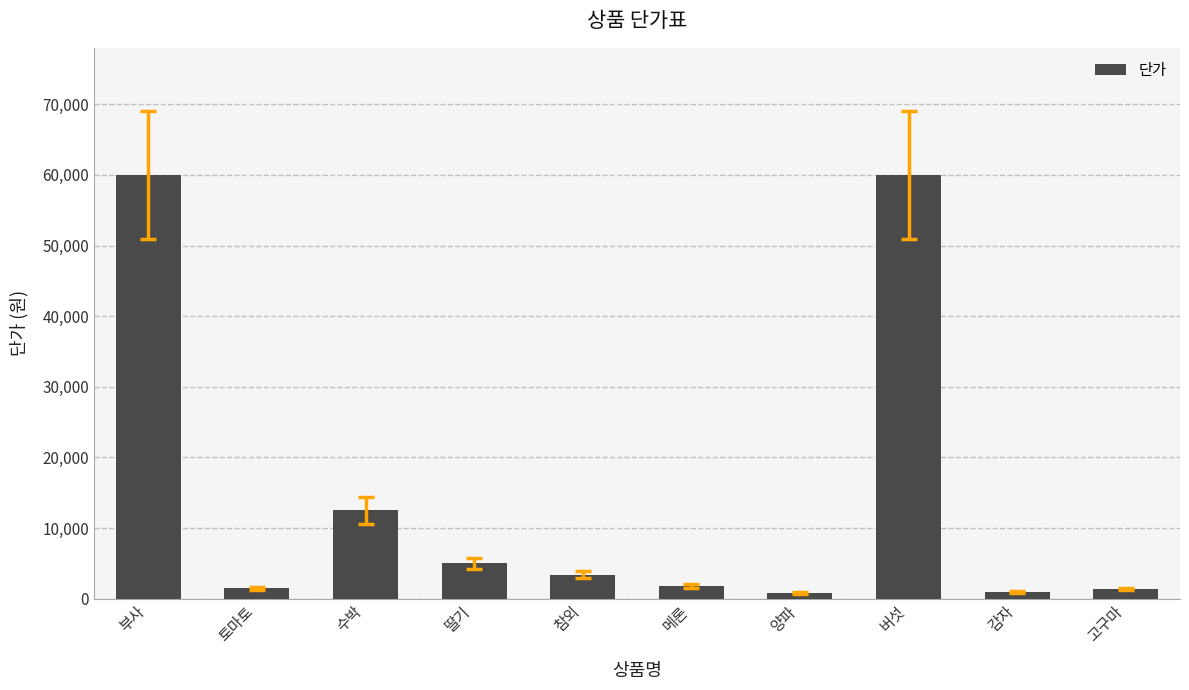

The value at 딸기 is 5000. True or false?

True